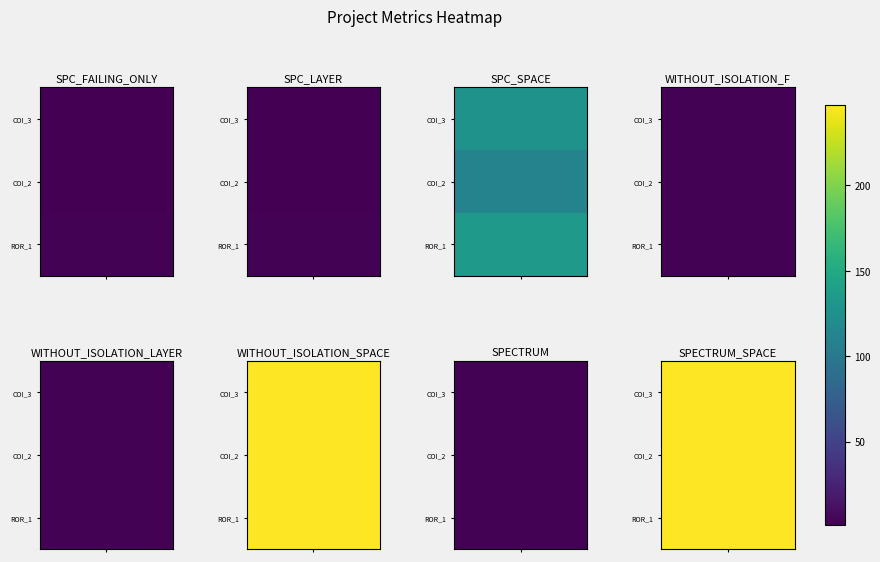

List the series in order of their peak value, highest first.

WITHOUT_ISOLATION_SPACE, SPECTRUM_SPACE, SPC_SPACE, SPC_FAILING_ONLY, SPC_LAYER, WITHOUT_ISOLATION_F, WITHOUT_ISOLATION_LAYER, SPECTRUM